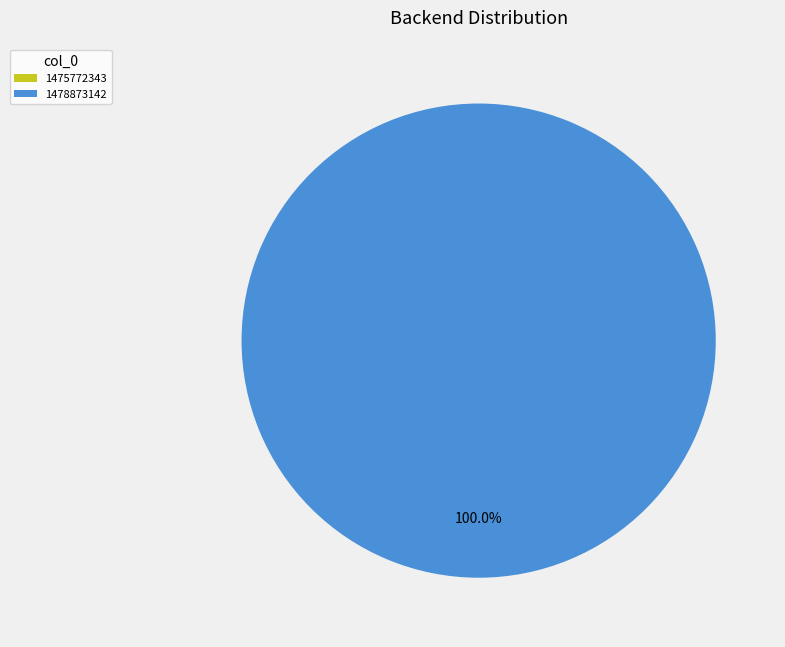

What is the change in value from 1475772343 to 1478873142?

+1